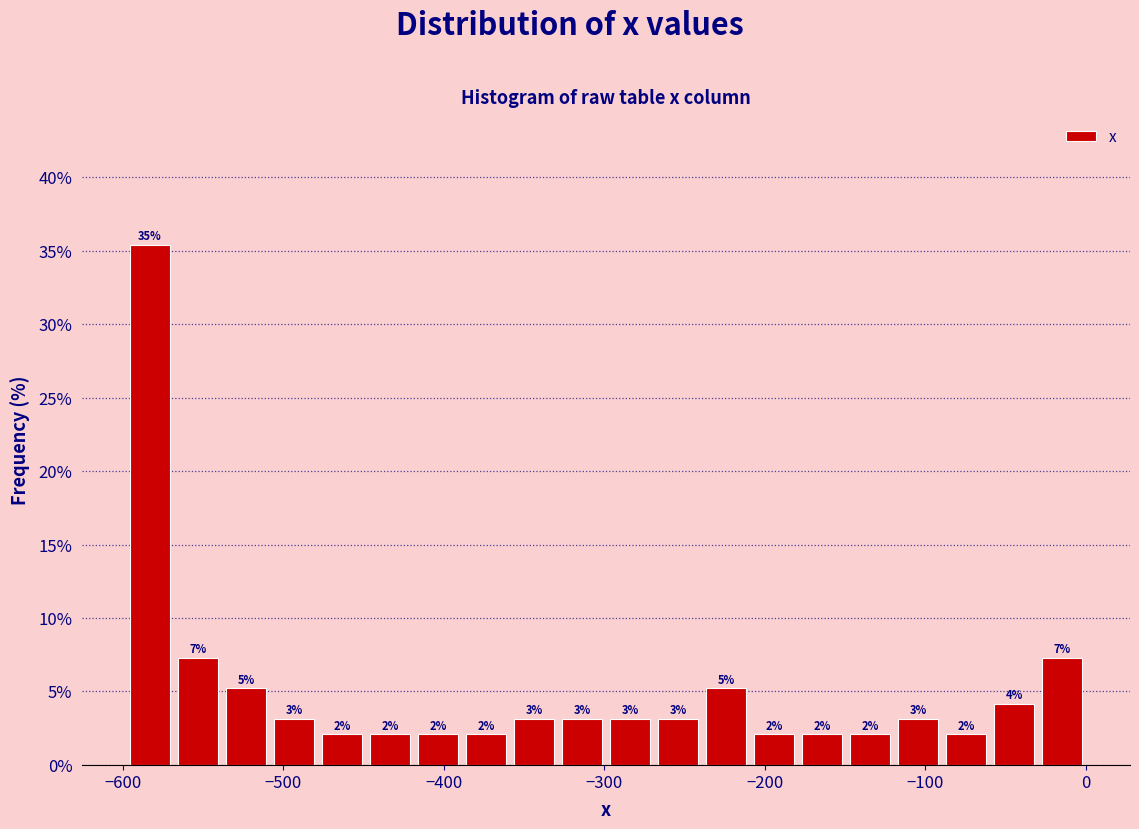

Read against the x-axis, roughly where is the centre of the tallest bar?

-580